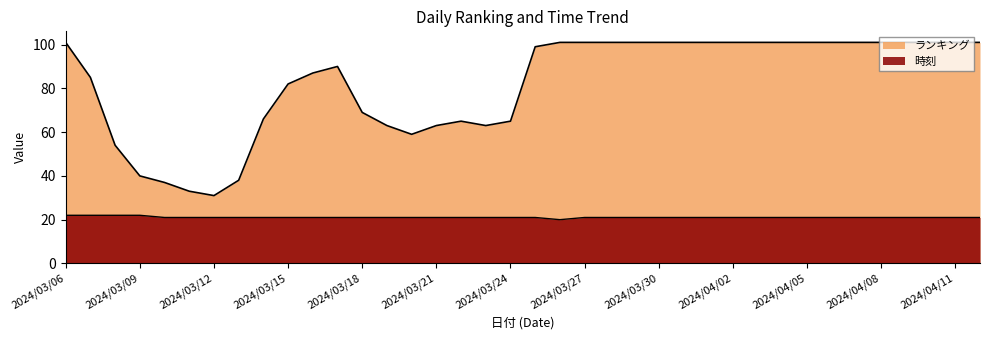

At 2024/04/01, list the series in order from largest to smallest.

ランキング, 時刻